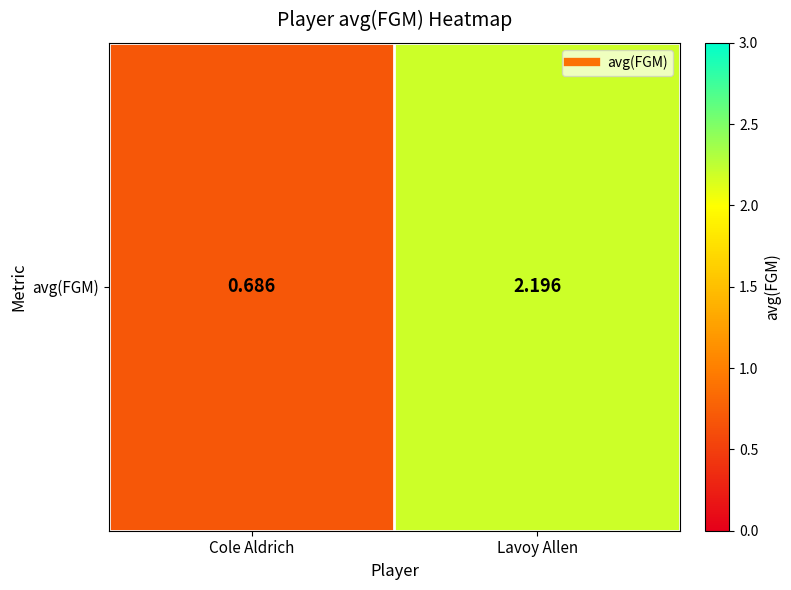

What is the difference between the values at Lavoy Allen and Cole Aldrich?

1.5